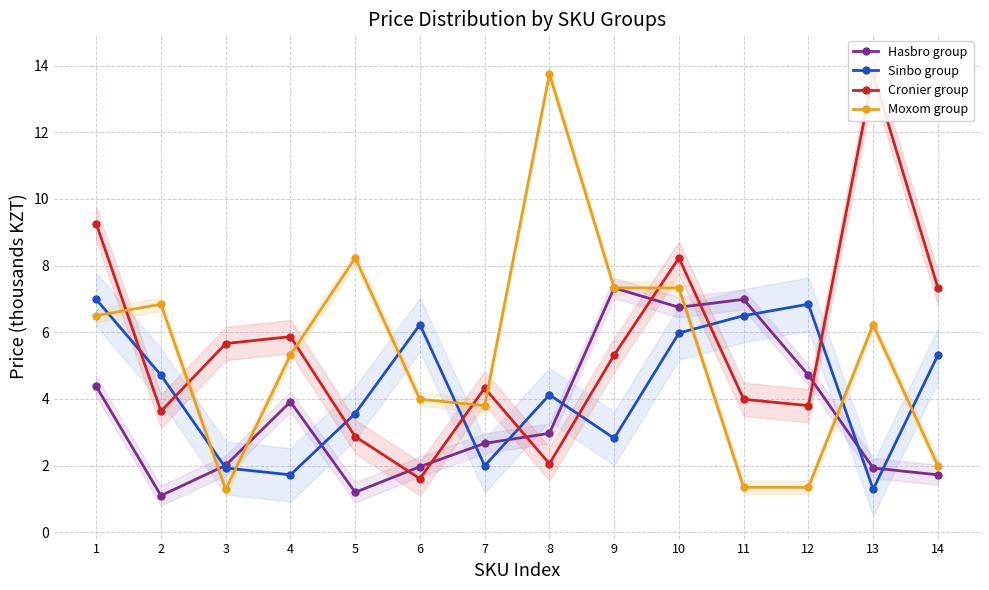

Between which two adjacent categories do Moxom group and Sinbo group first intersect?

1 and 2